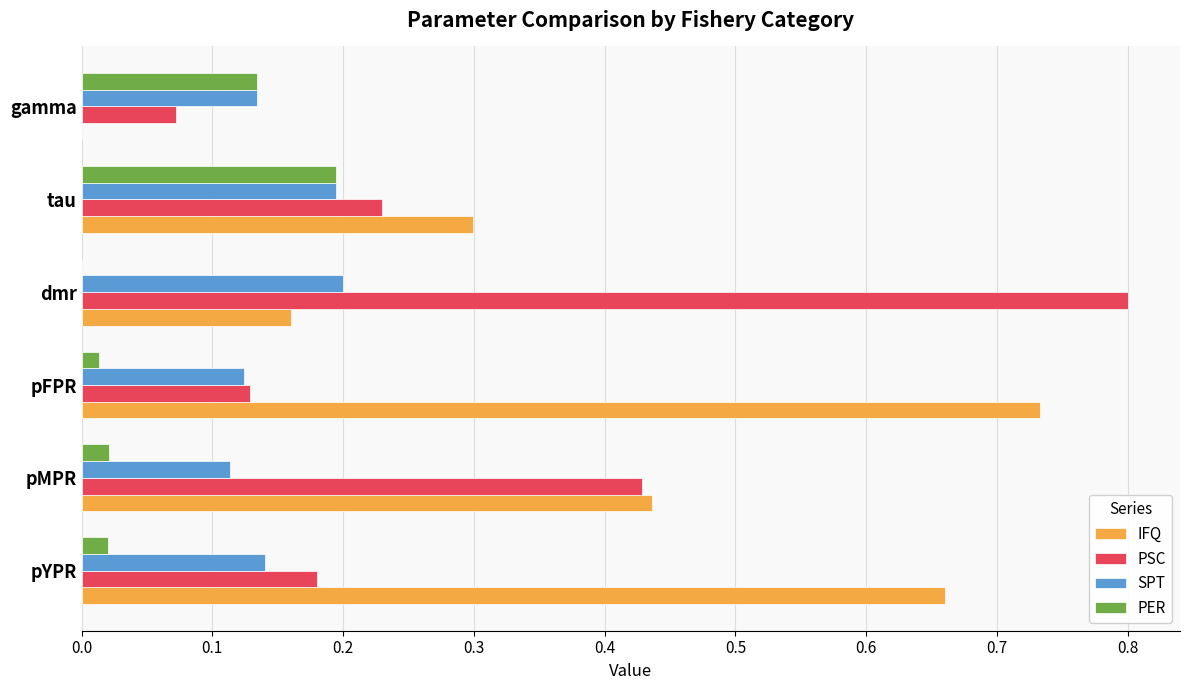

Is the value of IFQ at pFPR greater than the value of PER at pMPR?

Yes